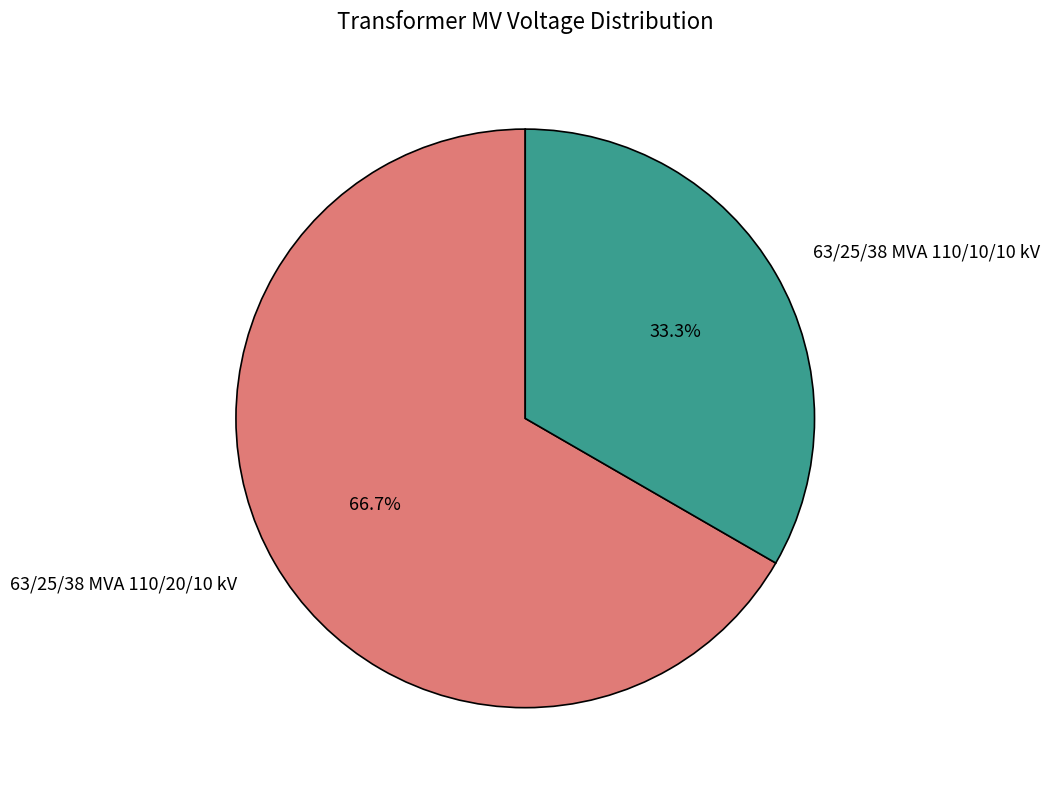

To the nearest percent, what is the difference between the largest and smallest slice percentages?

33%